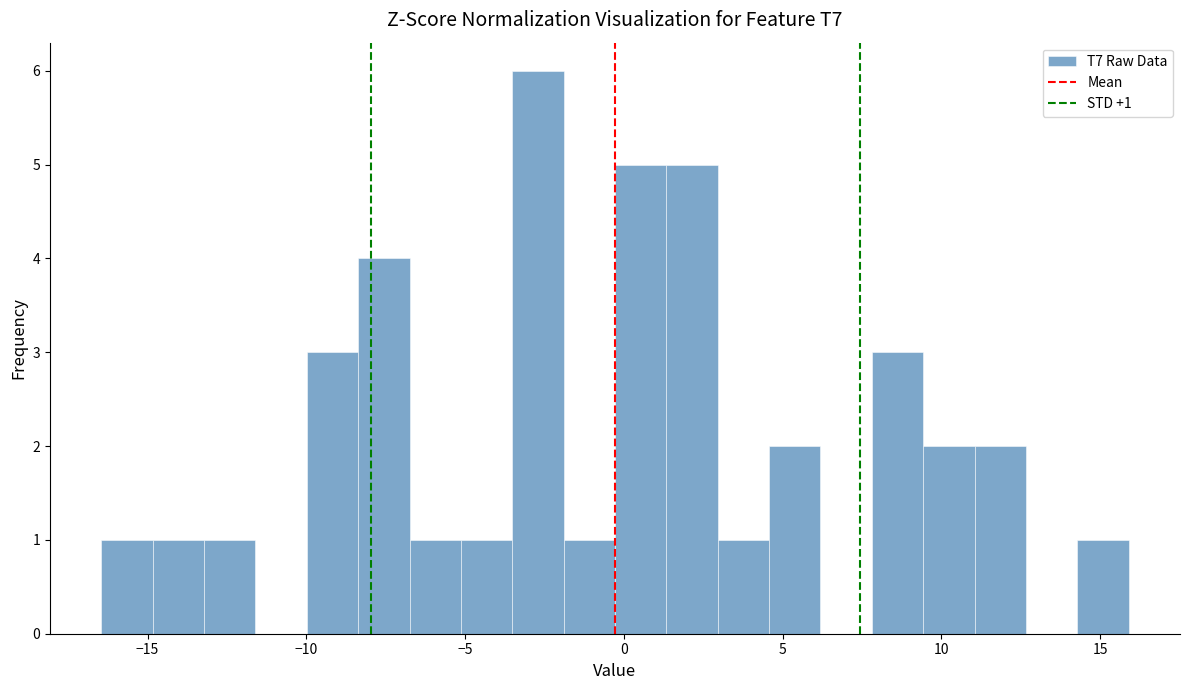

Around what value on the x-axis is the tallest bar? Give the approximate position of its centre, as read against the axis.

-2.5